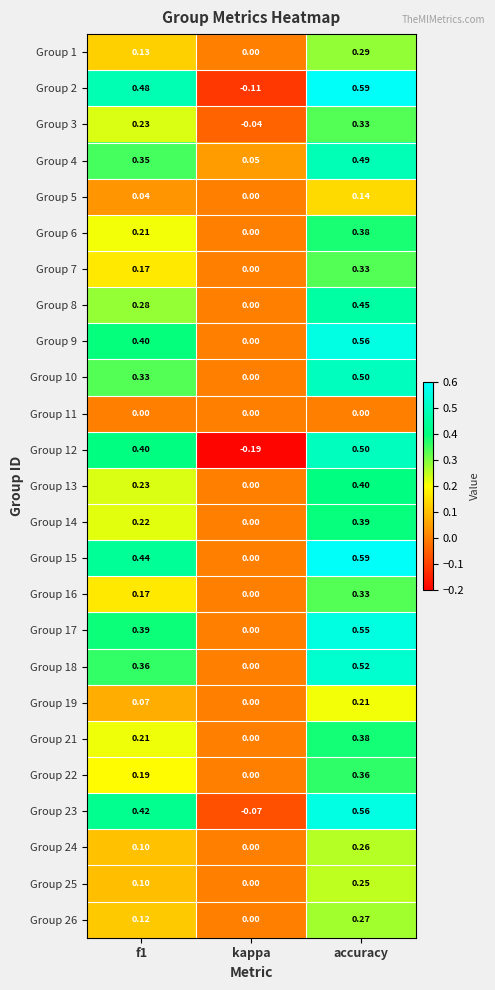

At which label is Group 13 closest to 0?

kappa